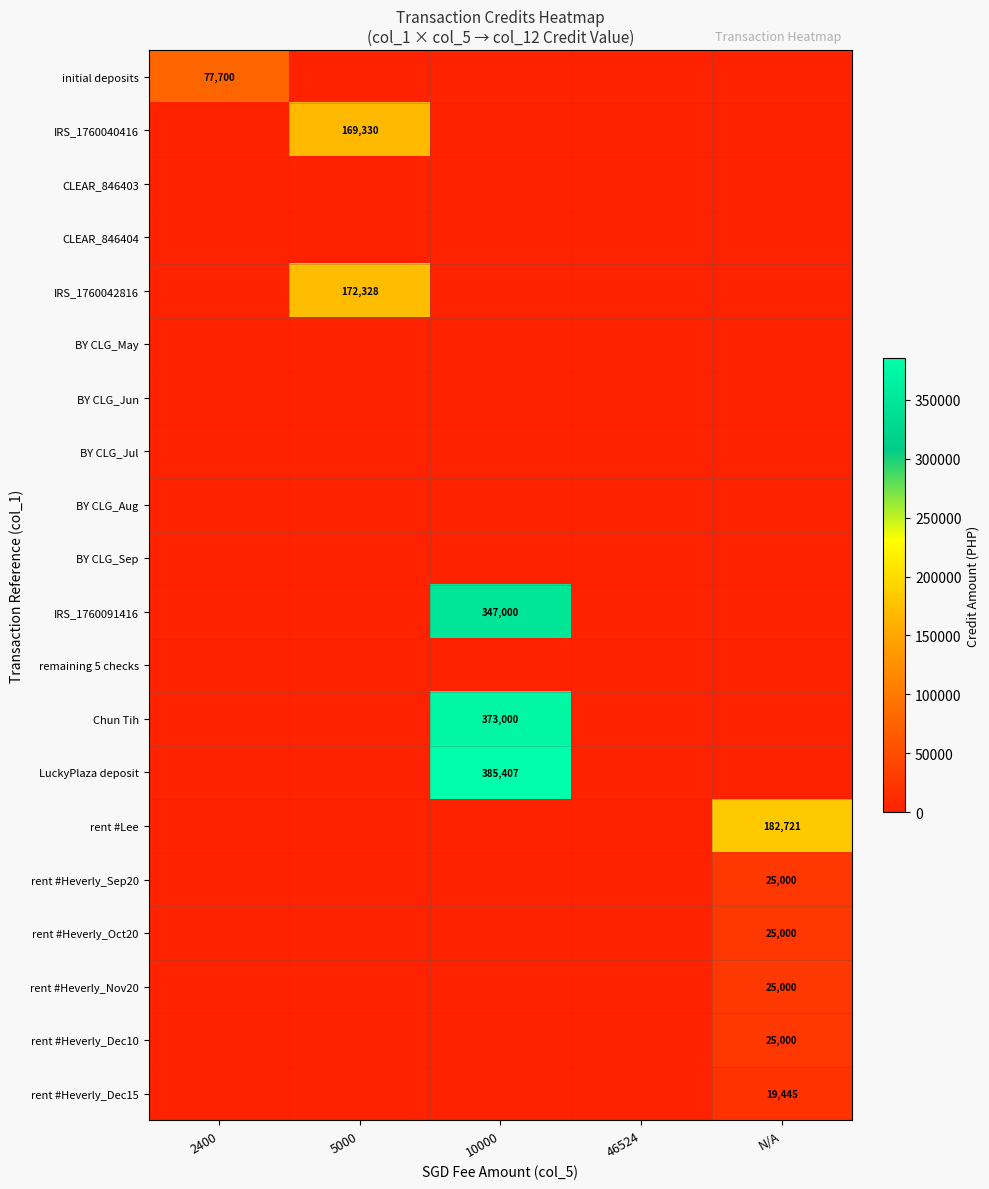

Is it true that IRS_1760040416 equals 169330 at 5000?

True